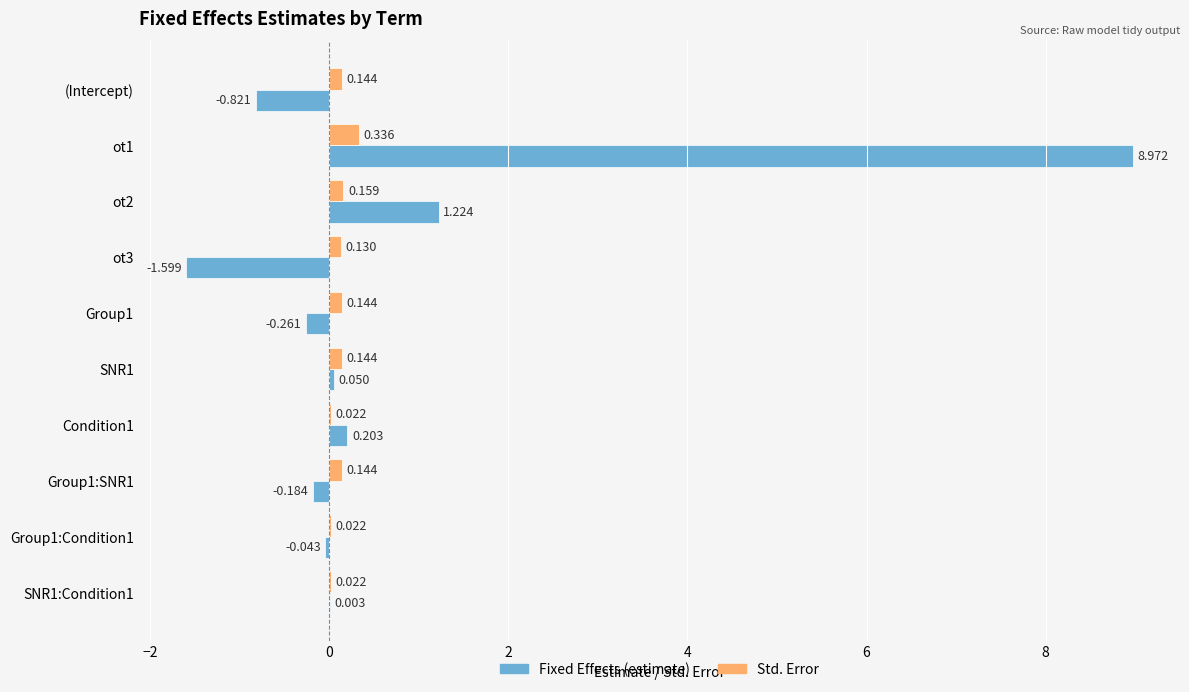

Which series has the largest total across all categories?

Fixed Effects (estimate)